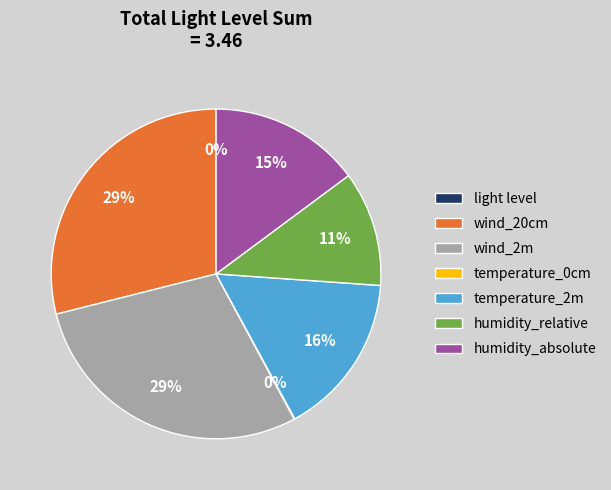

The temperature_2m slice represents 8% of the pie. True or false?

False